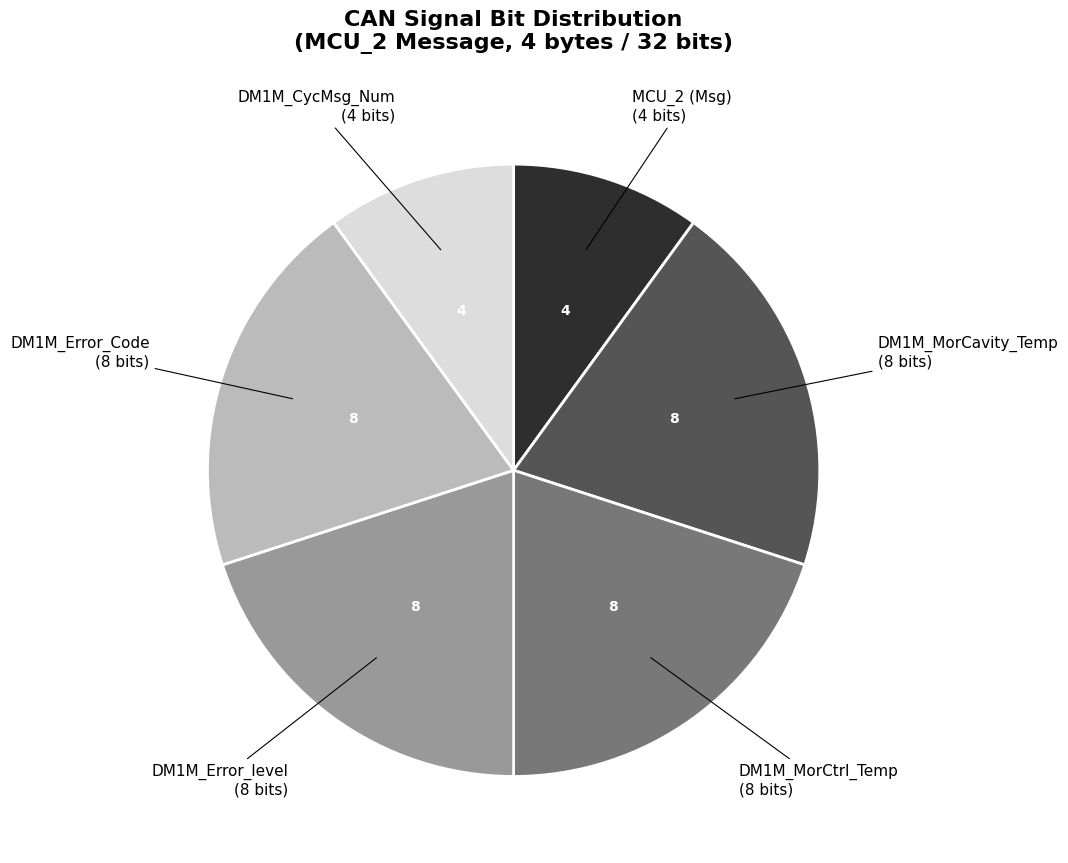

Does any single category account for the majority?

No